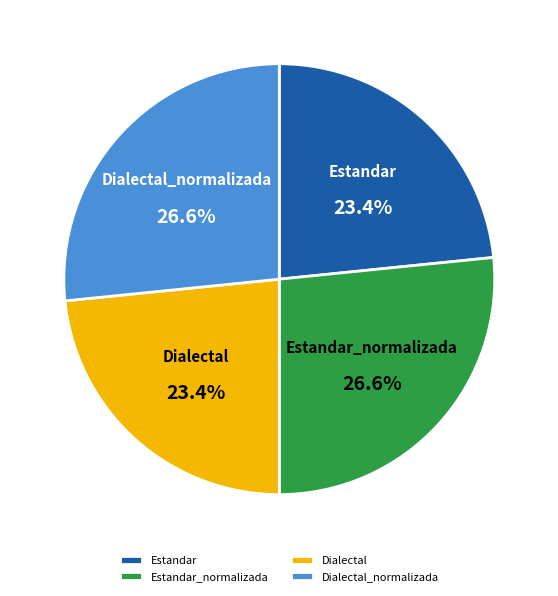

Combined, do Estandar and Dialectal account for over 50%?

No